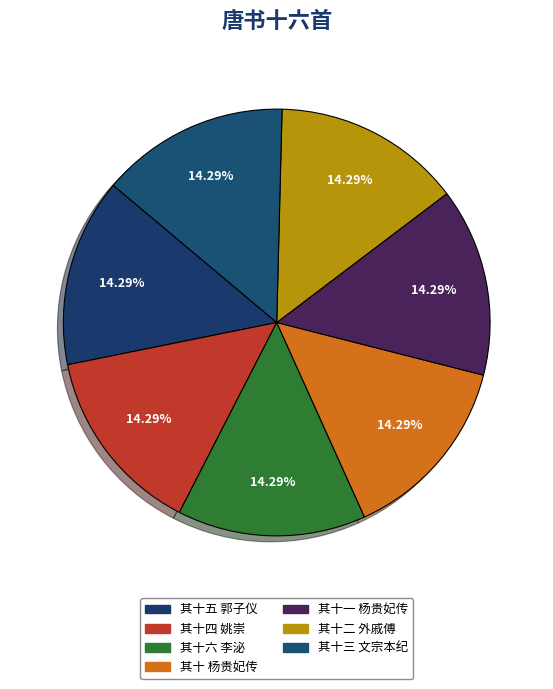

Which slice is the largest?

其十六 李泌